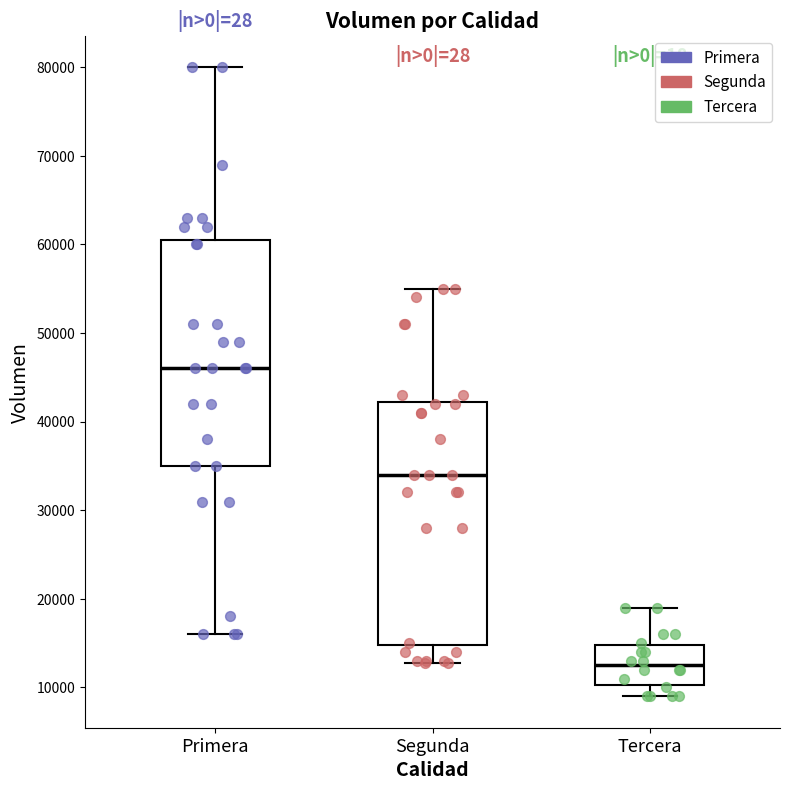

Reading left to right, transcribe this box plot: for each box, give where its median line is, the range the box spans, and where its two whiskers end, as read against the y-axis. The values are not printed on the chart, so give them approximately, as read against the axis.

Primera: median 46000, box 35000 to 61000, whiskers 16000 to 80000
Segunda: median 34000, box 15000 to 42000, whiskers 13000 to 55000
Tercera: median 13000, box 10000 to 15000, whiskers 9000 to 19000